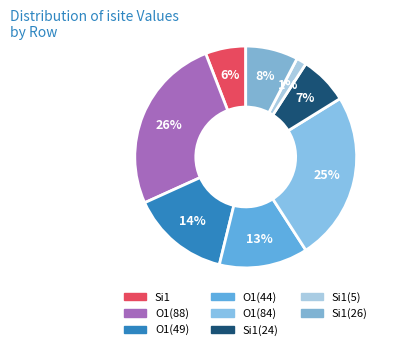

Does any single category account for the majority?

No